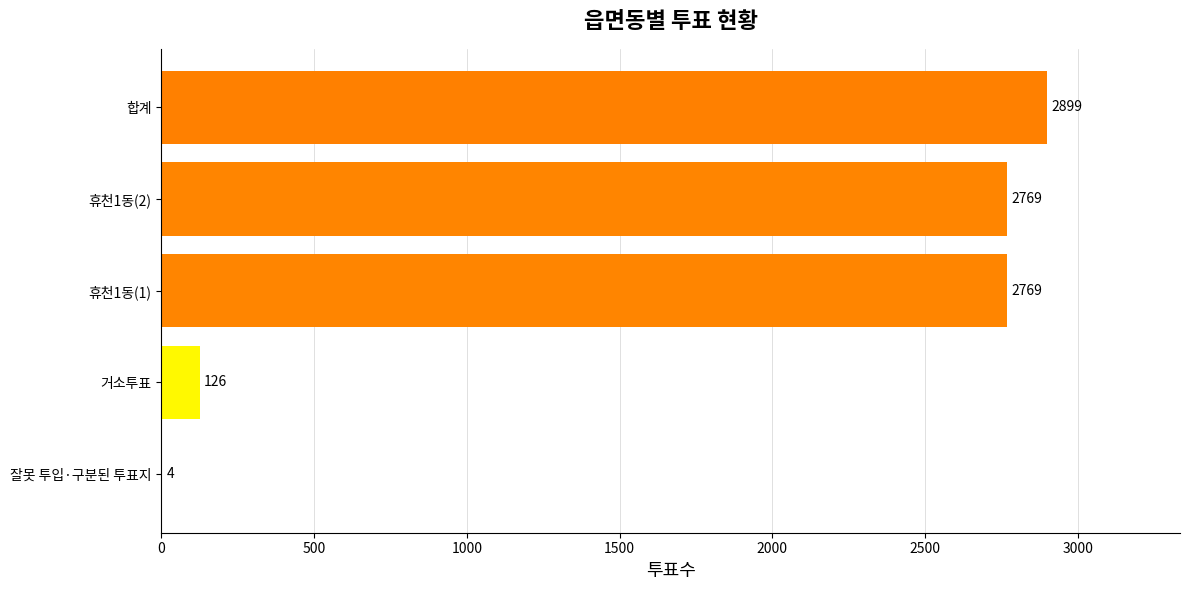

What is the sum of all values?

8567